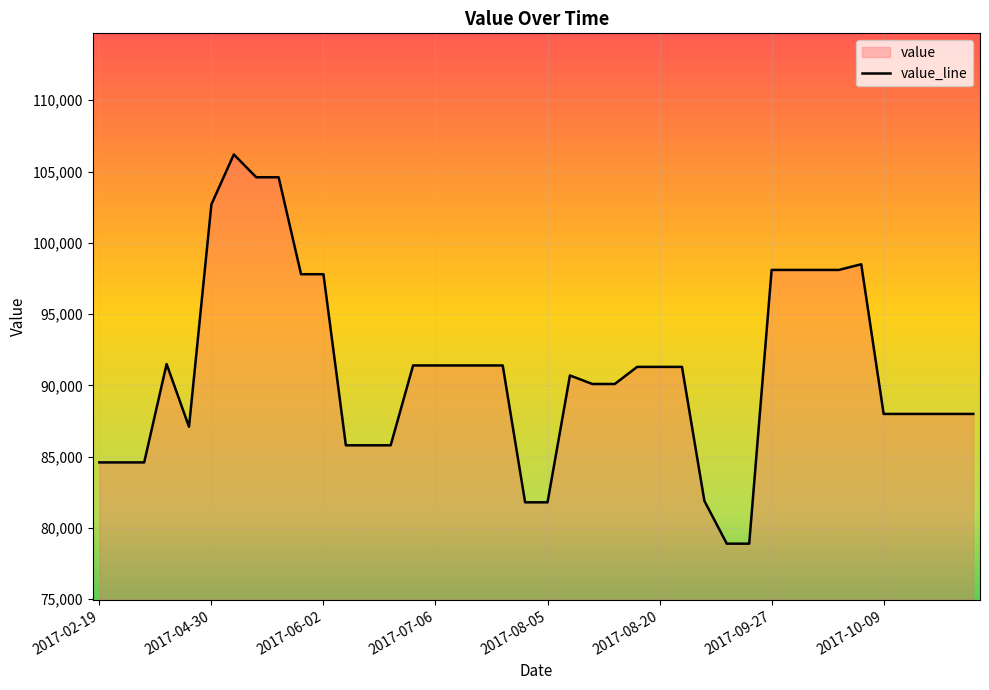

Approximately how many times larger is the value at 34 compared to 36?

1.1